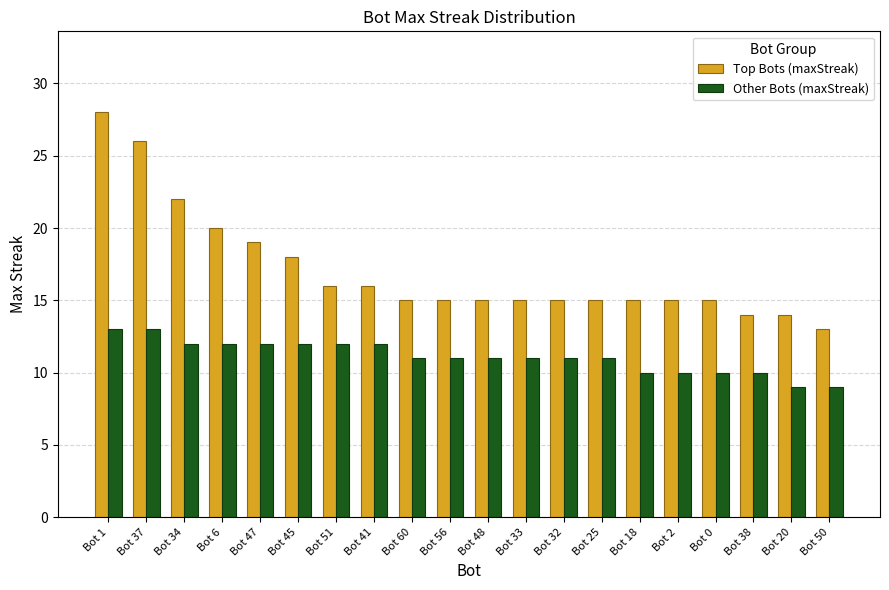

Is the value of Top Bots (maxStreak) at Bot 0 greater than the value of Other Bots (maxStreak) at Bot 6?

Yes